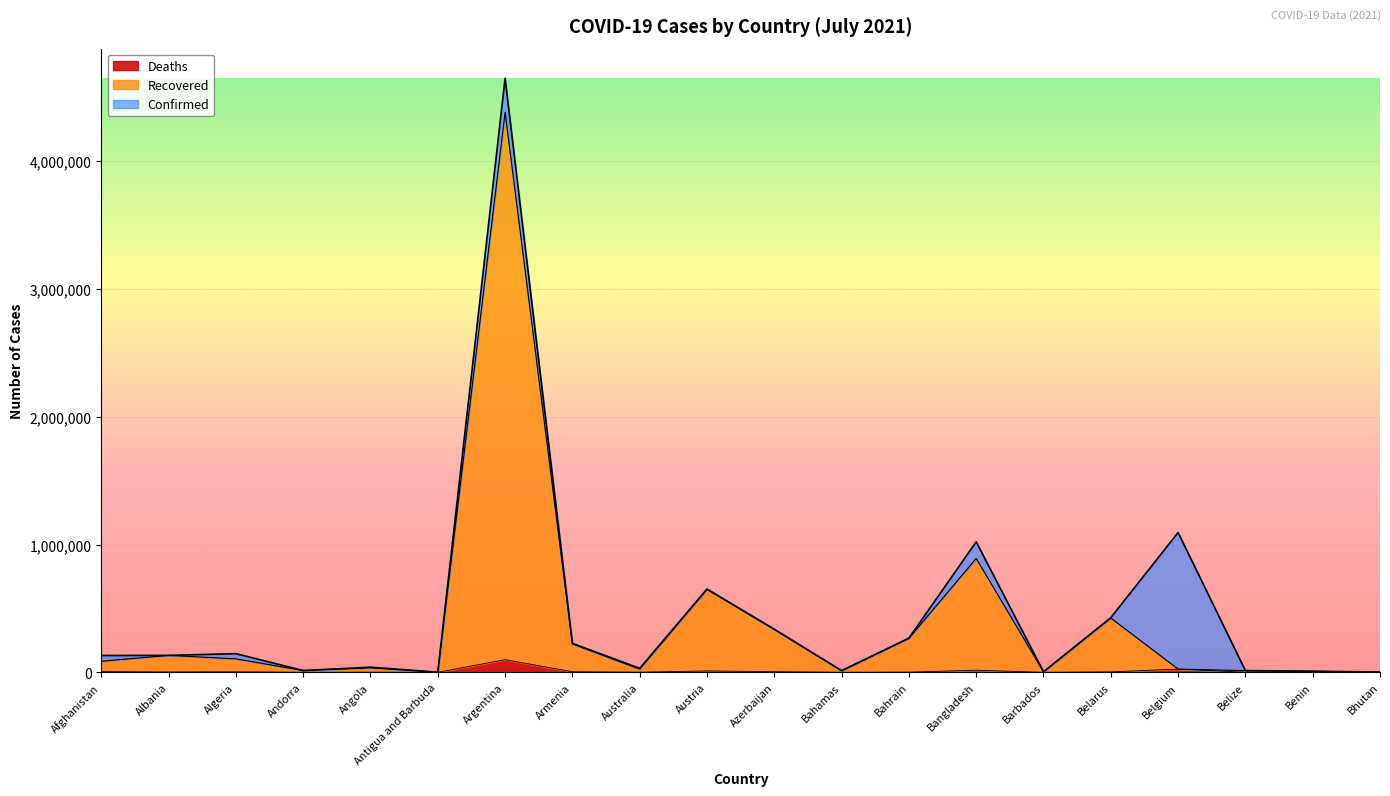

What is the difference between the maximum and minimum values in the Recovered series?

4380421